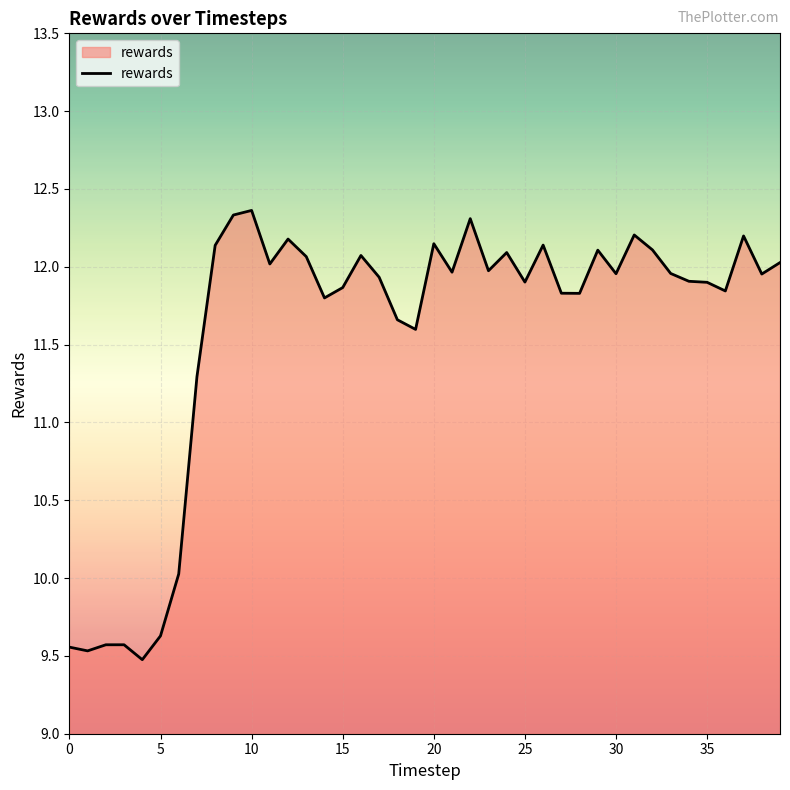

What is the maximum value shown in the chart?

12.4